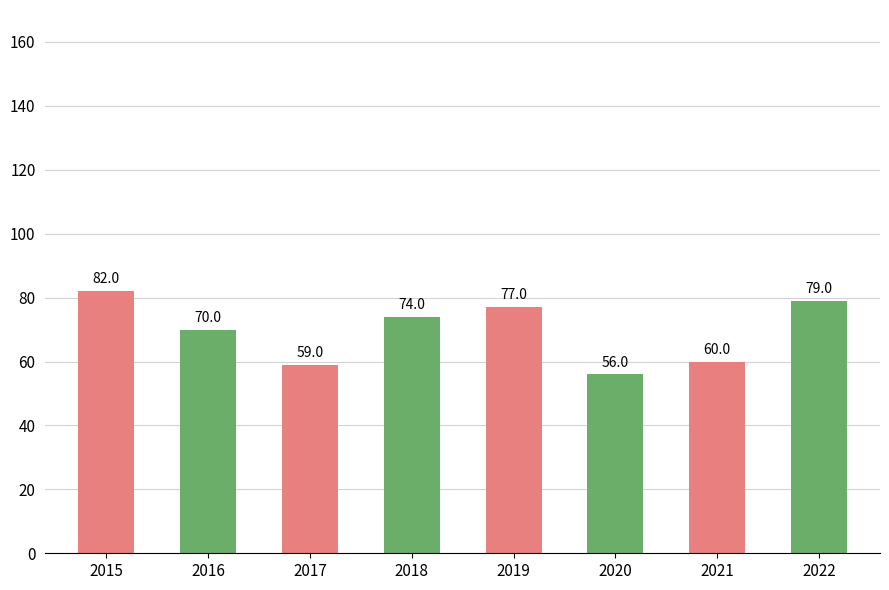

What is the maximum value shown in the chart?

82